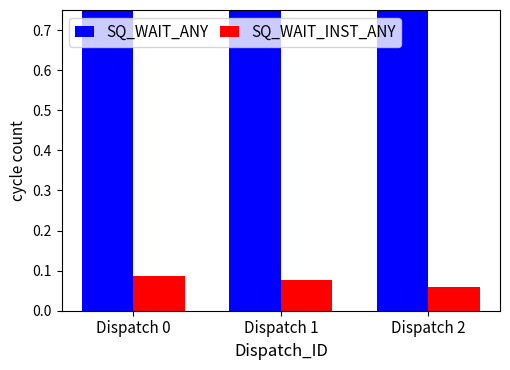

Which series has the largest total across all categories?

SQ_WAIT_ANY